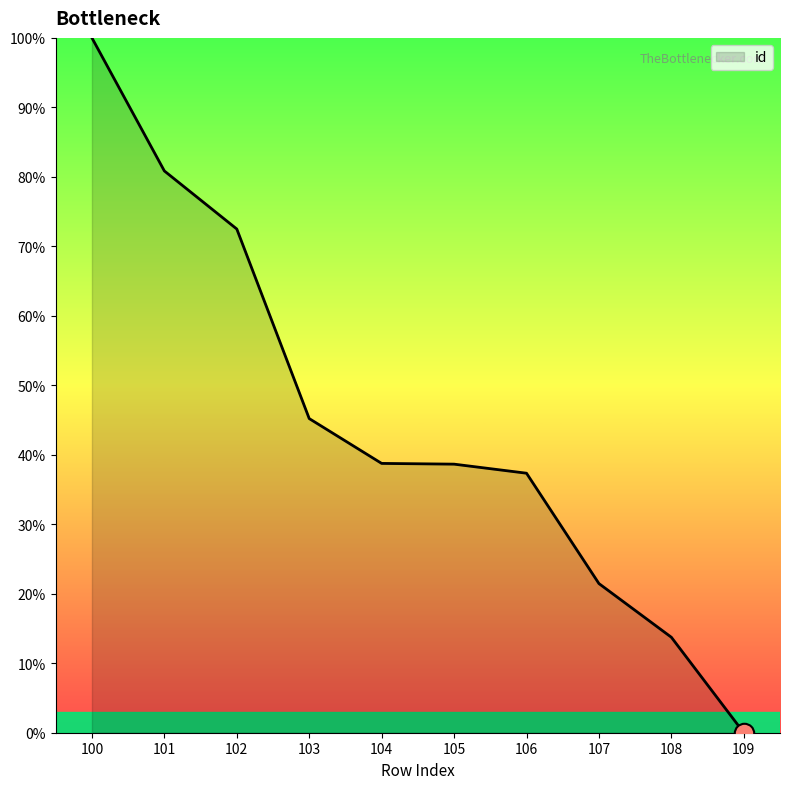

What is the sum of all values?

448.5